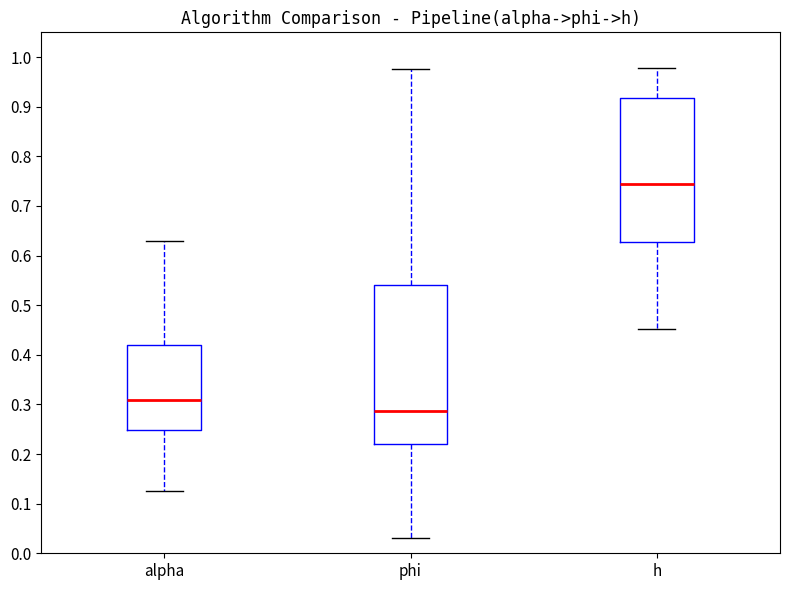

Which box is the tallest, from its lower edge to its upper edge?

phi